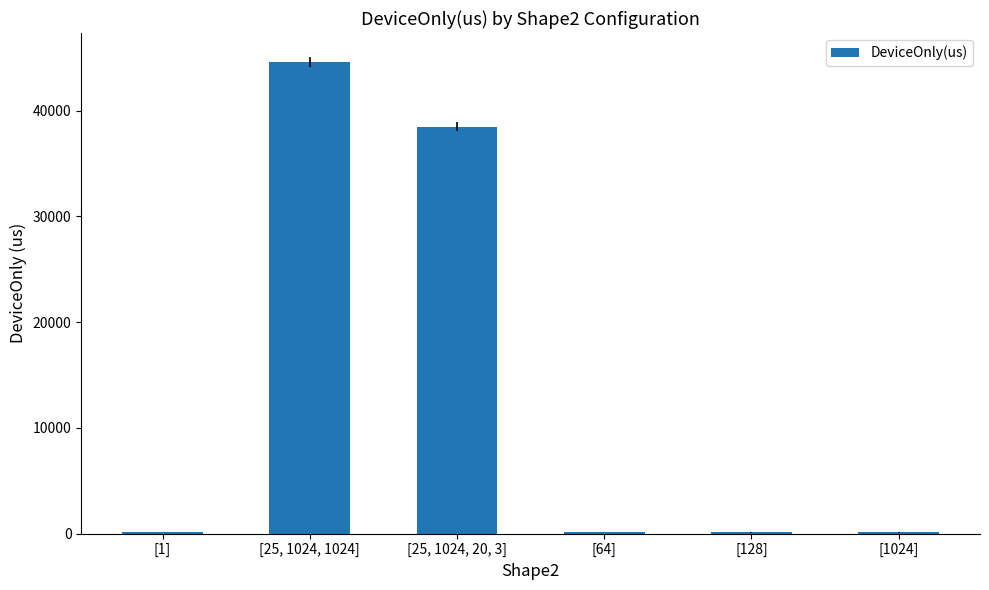

What is the sum of the values at [1] and [25, 1024, 1024]?

44707.4